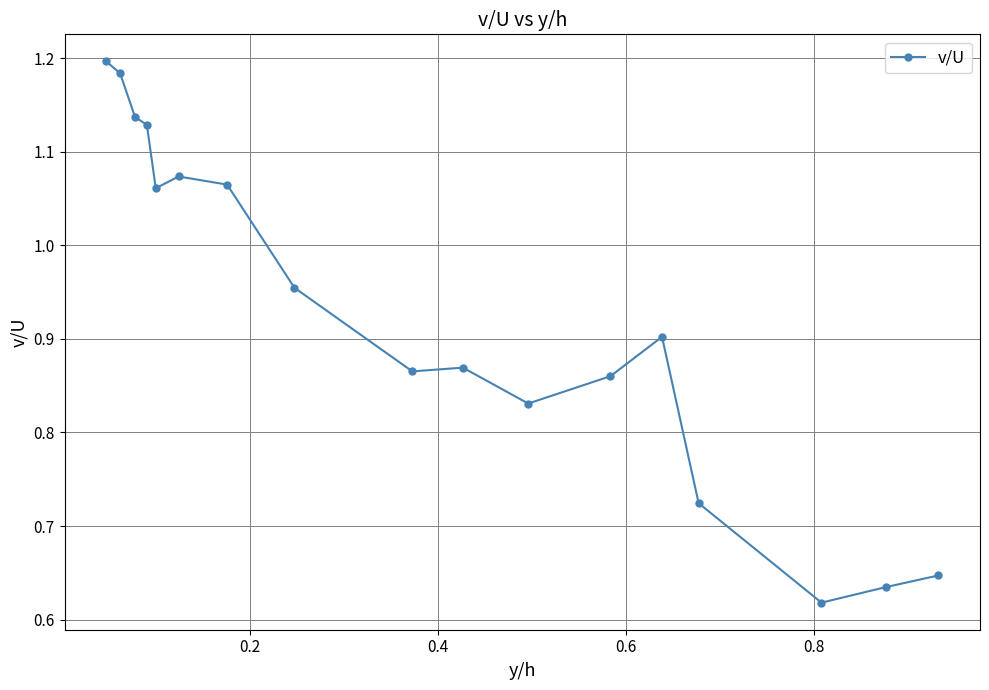

Is this an area chart (filled region under the line)?

No